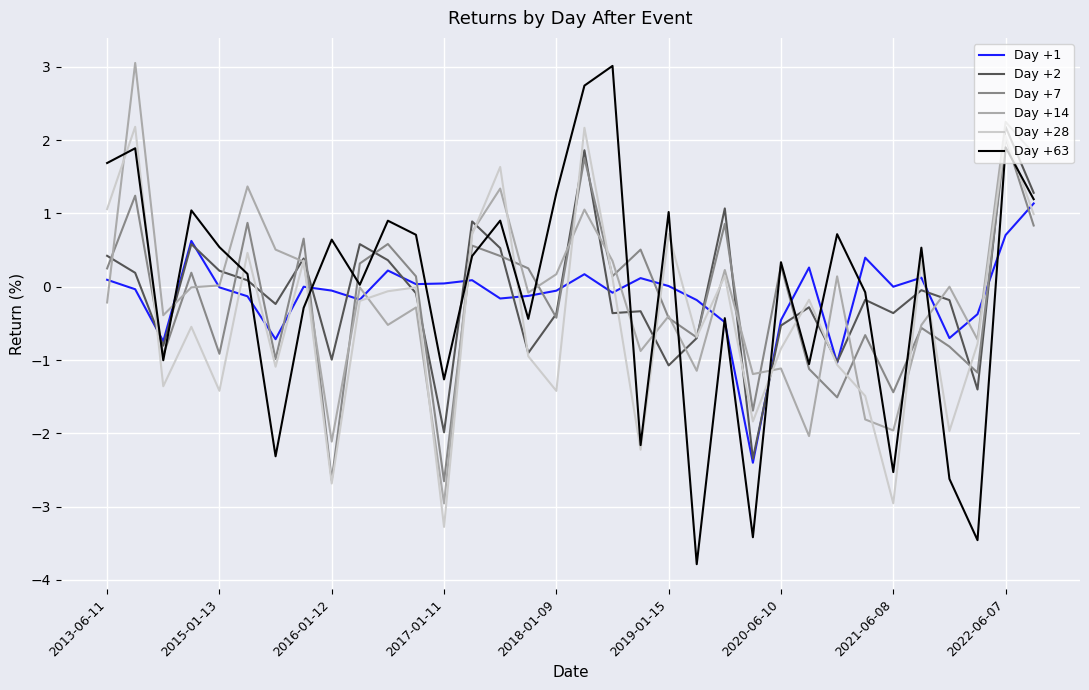

True or false: Day +7 and Day +14 intersect in this chart.

True